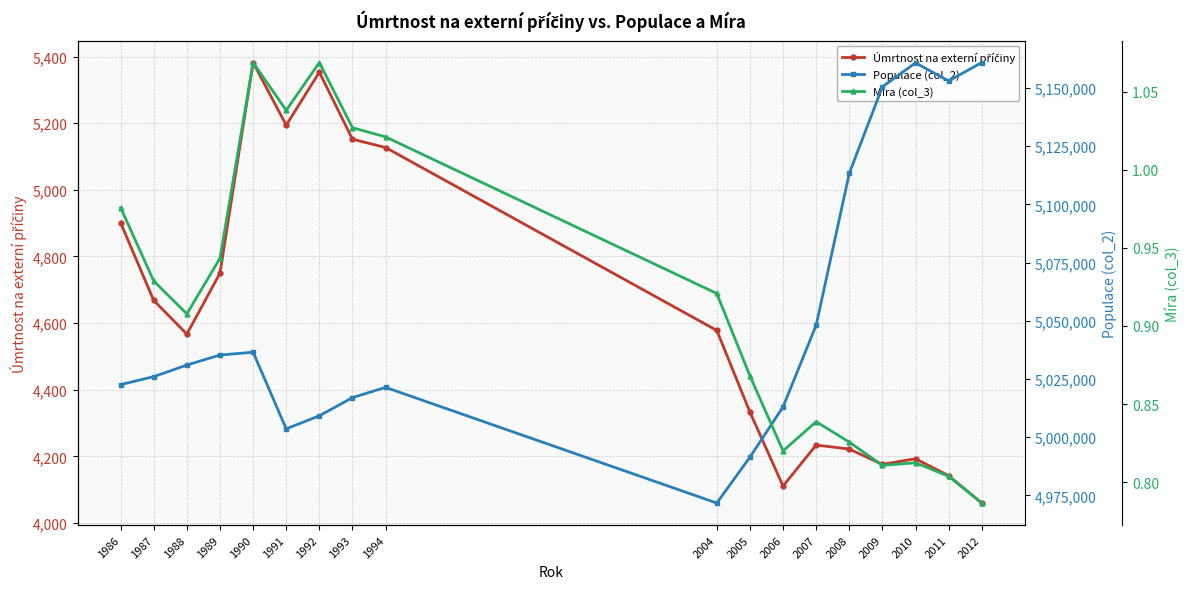

How many series are shown in this chart?

3